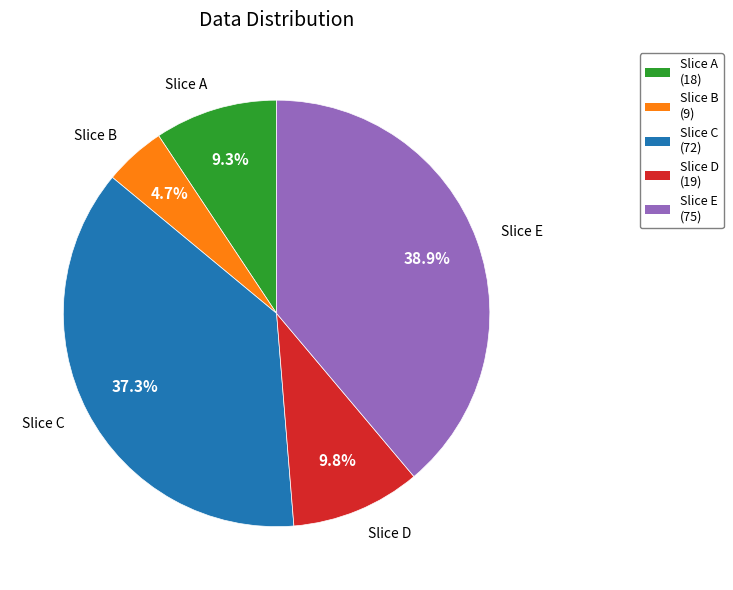

How many slices are in this pie chart?

5